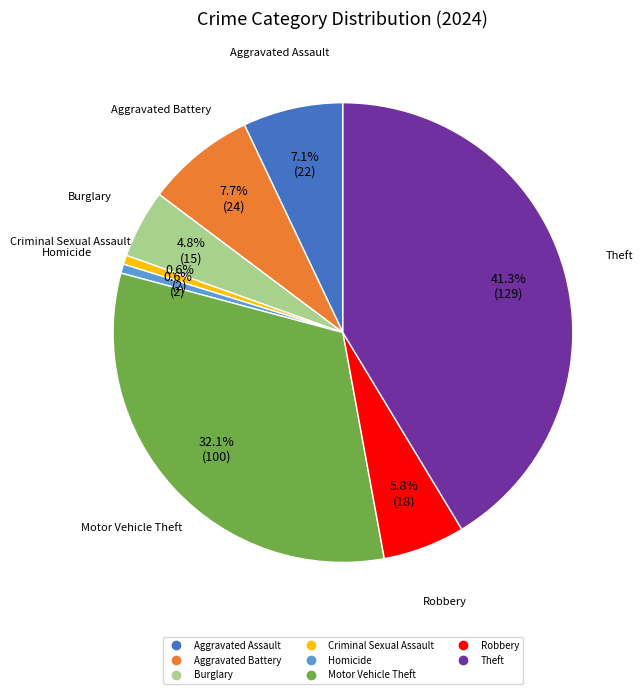

Is there a majority slice in this chart?

No